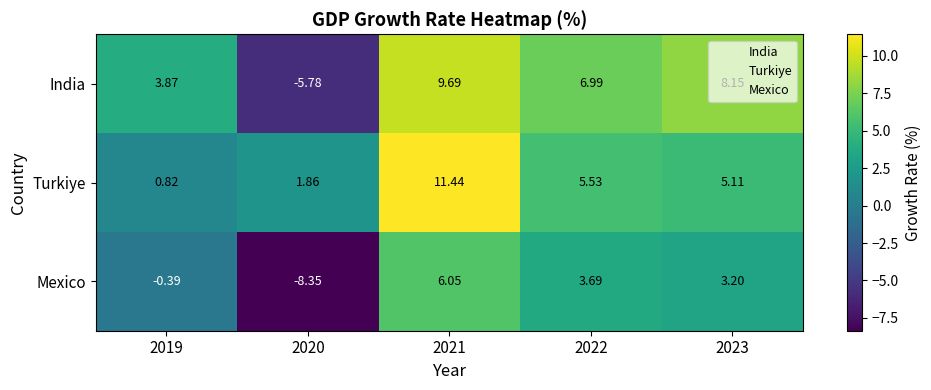

Between 2019 and 2022, which series saw the biggest shift?

Turkiye